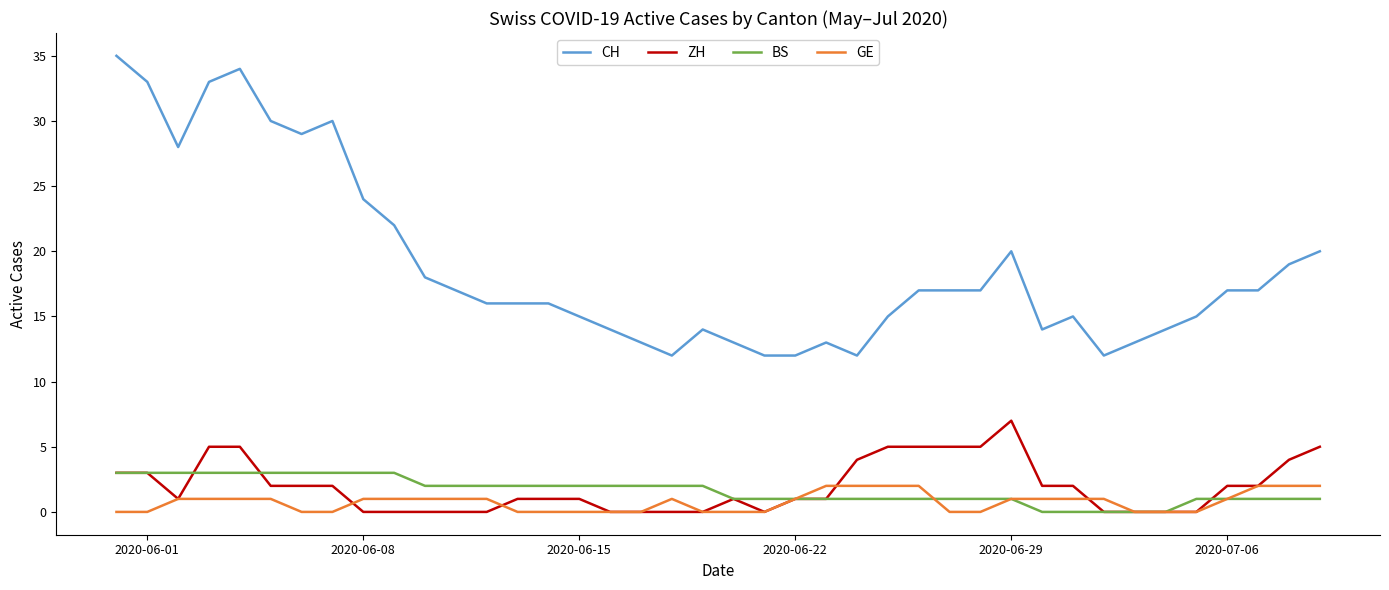

Which series has the widest spread of values?

CH